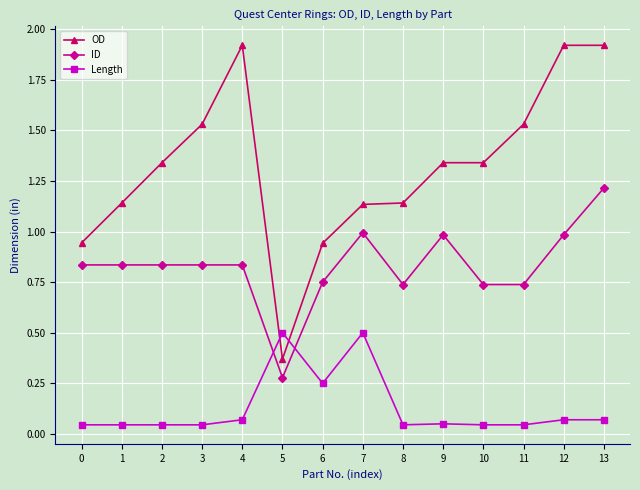

Where is the first local minimum for OD?

5